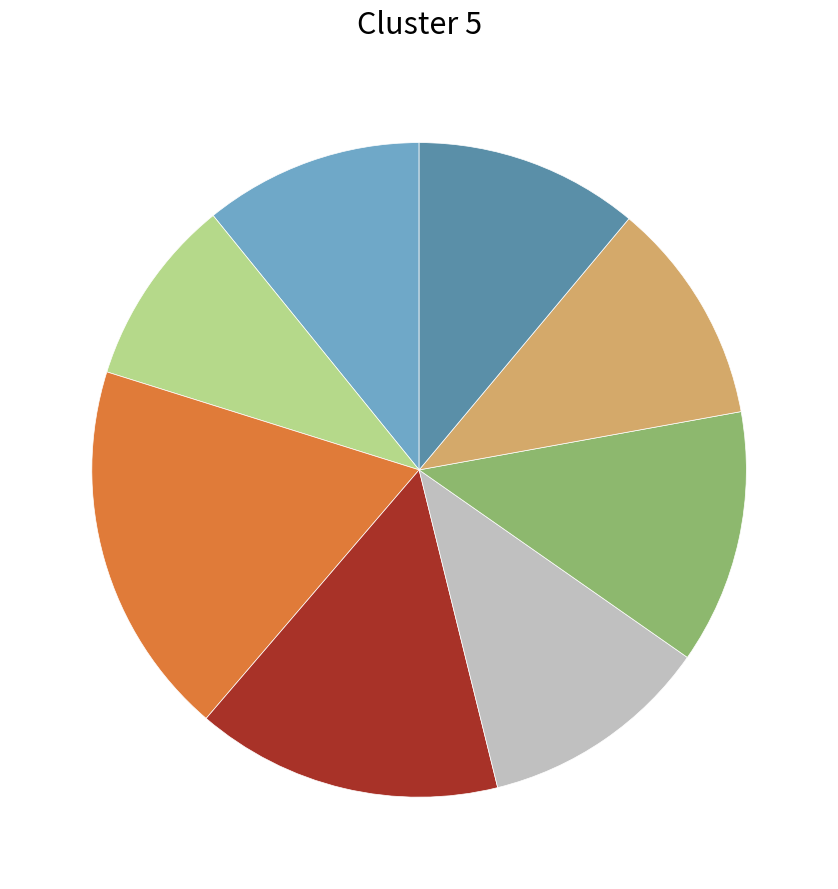

Is there a majority slice in this chart?

No